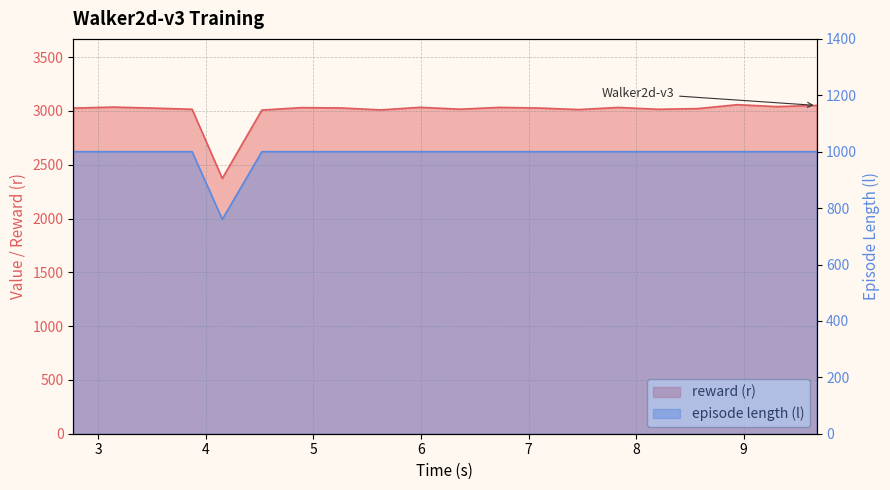

List the series in order of their peak value, lowest first.

episode length (l), reward (r)